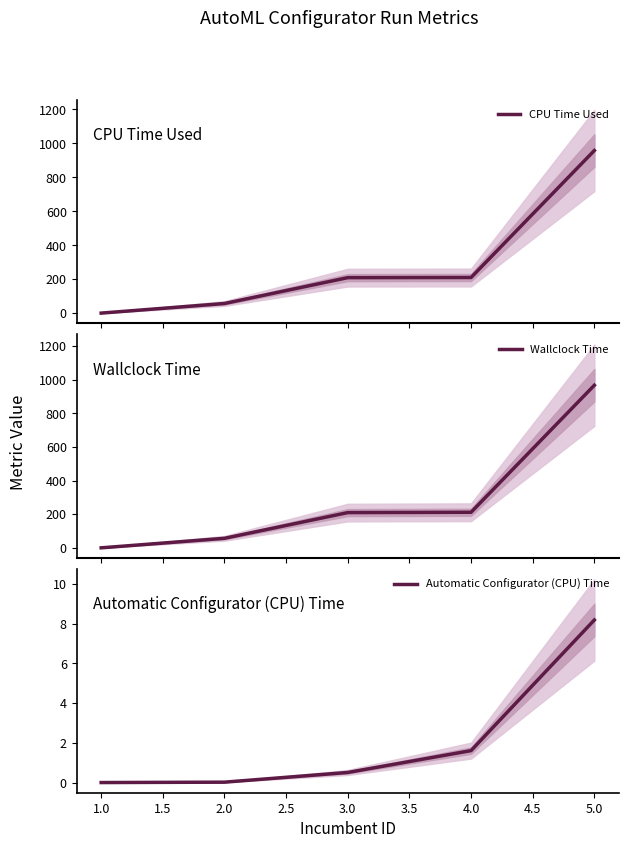

What are all the series names shown in the legend?

CPU Time Used, Wallclock Time, Automatic Configurator (CPU) Time